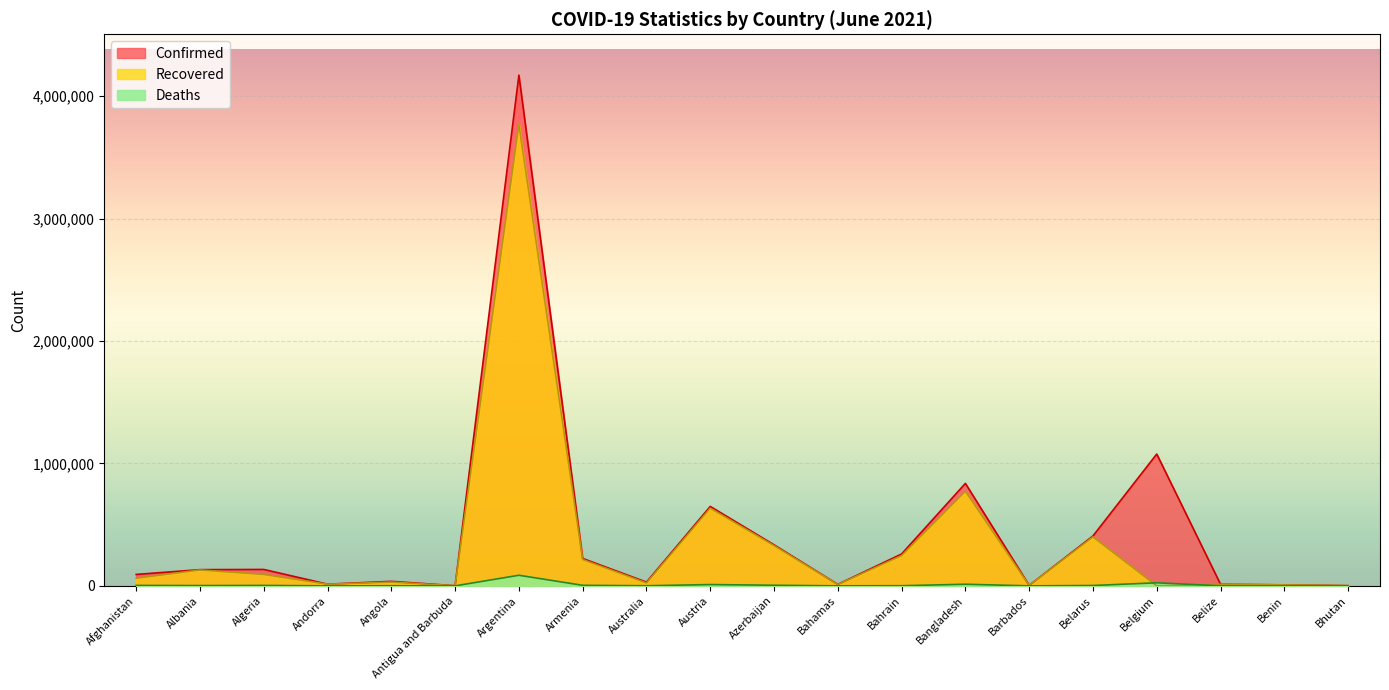

List the series in order of their overall mean, highest first.

Confirmed, Recovered, Deaths